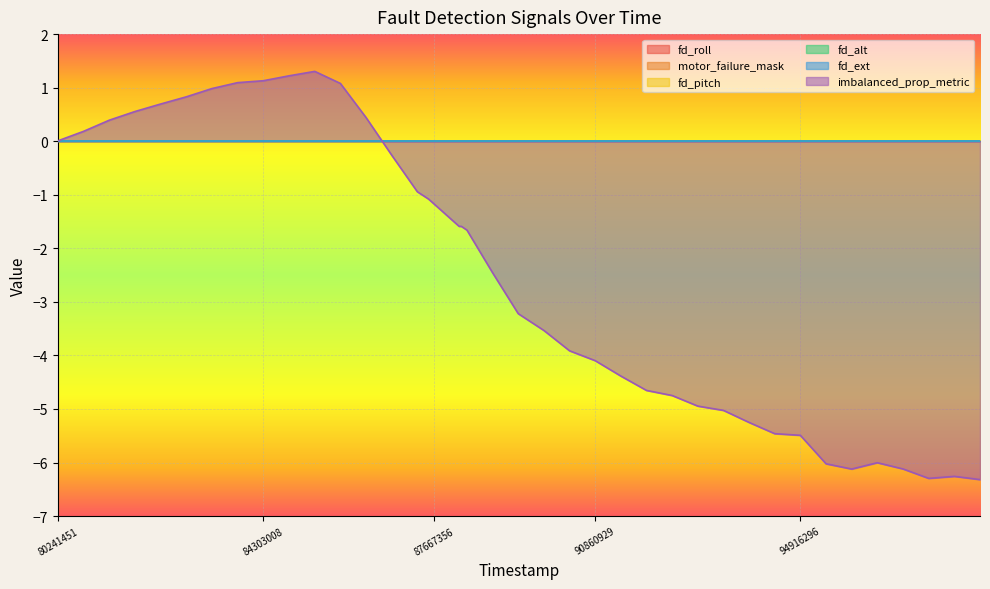

Is the value of fd_pitch at 16 greater than the value of motor_failure_mask at 2?

No